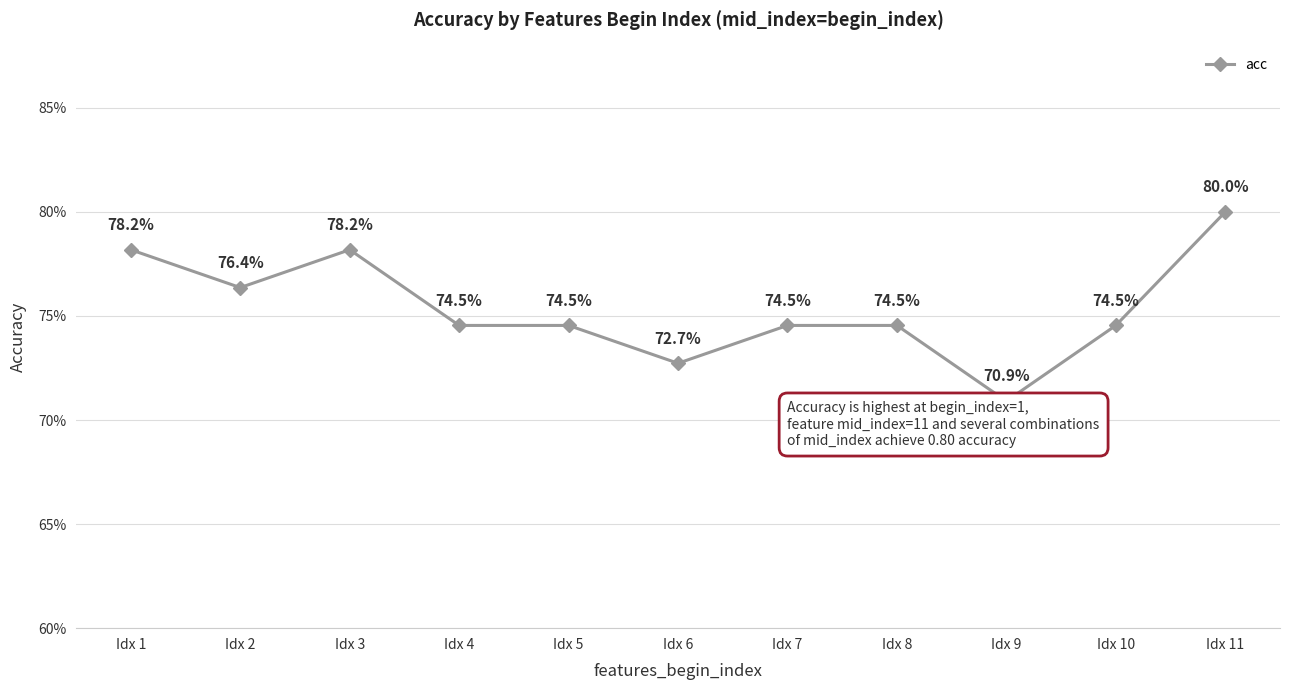

What is the sum of the values at Idx 9 and Idx 7?

1.5